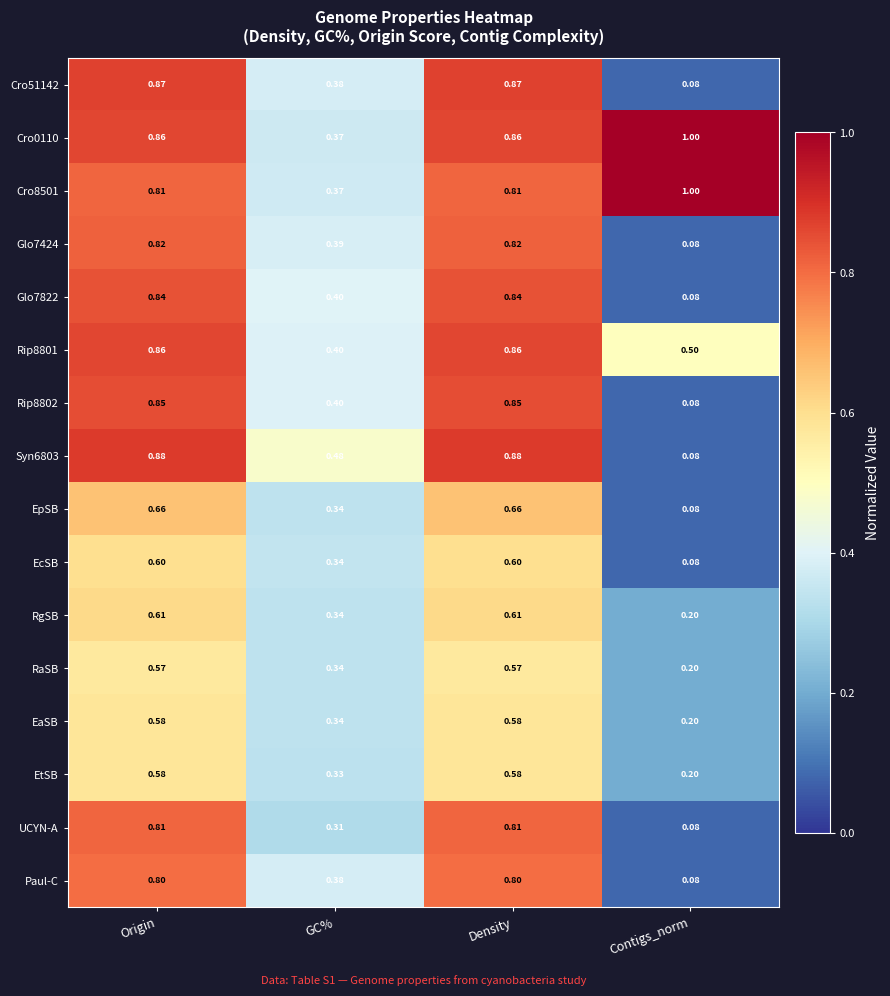

Which label corresponds to the smallest value in the chart?

Contigs_norm